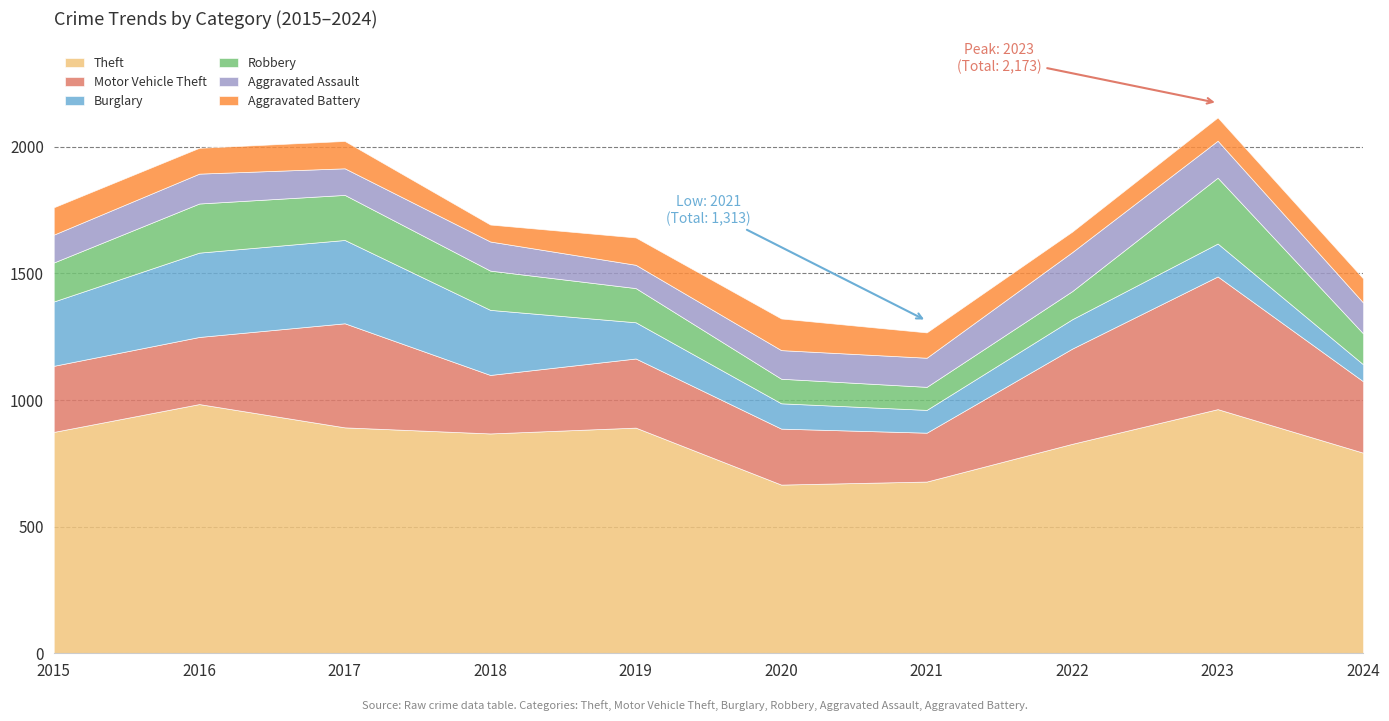

What is the sum of the Motor Vehicle Theft values at 2016 and 2019?

538